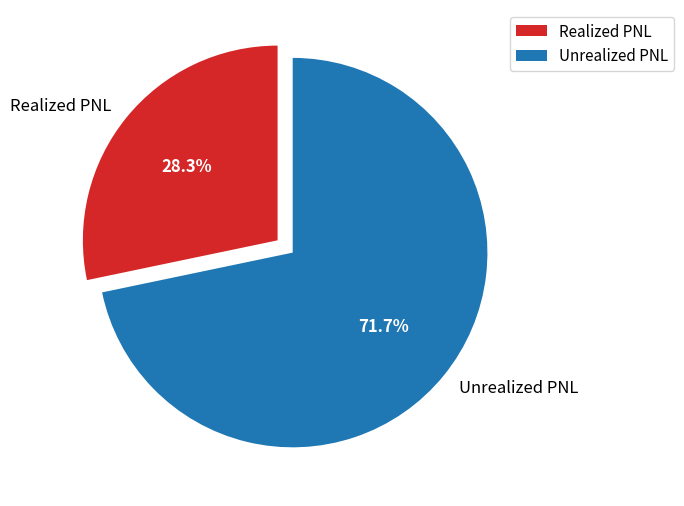

What percentage do Unrealized PNL and Realized PNL together represent?

100.0%